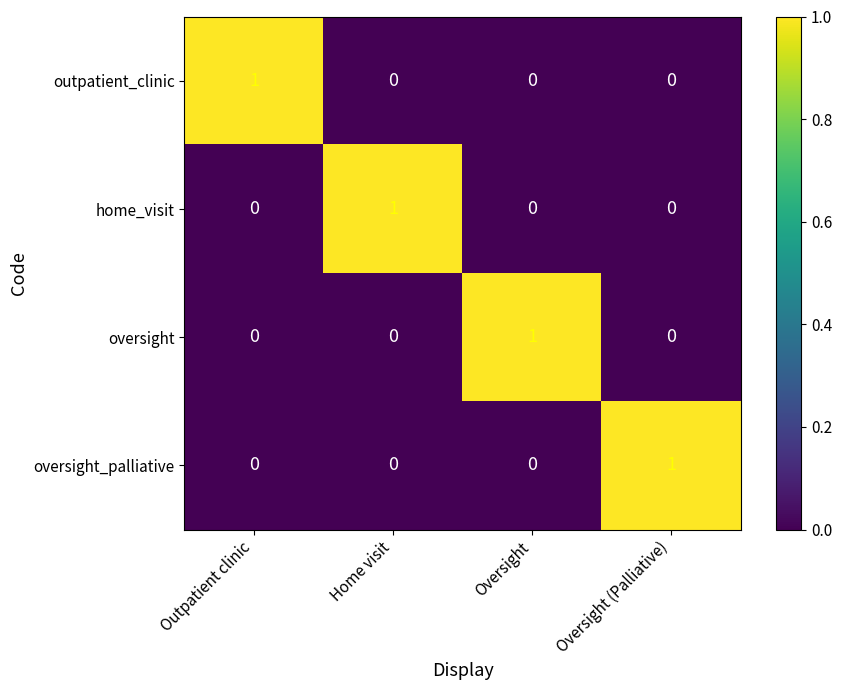

How many data points in oversight_palliative are above 0?

1